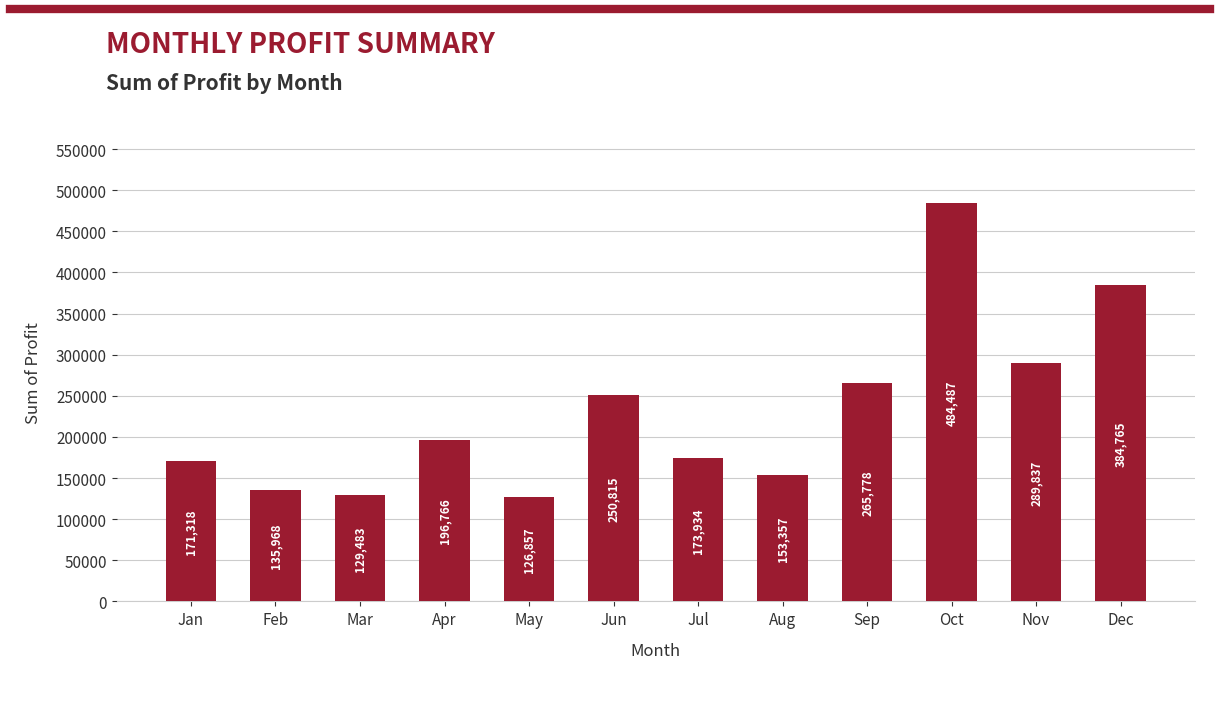

Rank the categories by value from lowest to highest.

May, Mar, Feb, Aug, Jan, Jul, Apr, Jun, Sep, Nov, Dec, Oct